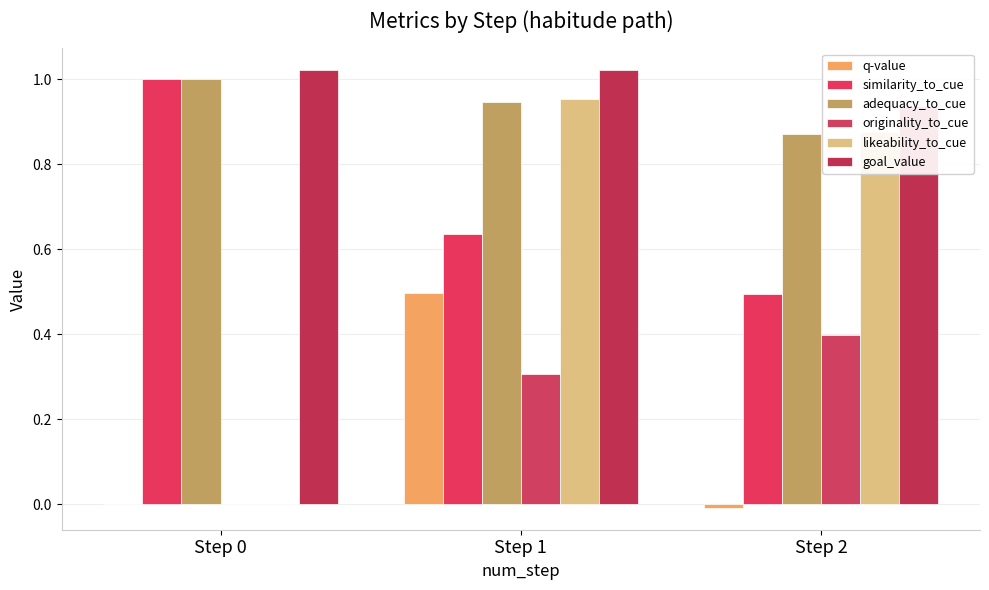

Is the value of q-value at Step 0 greater than the value of similarity_to_cue at Step 1?

No